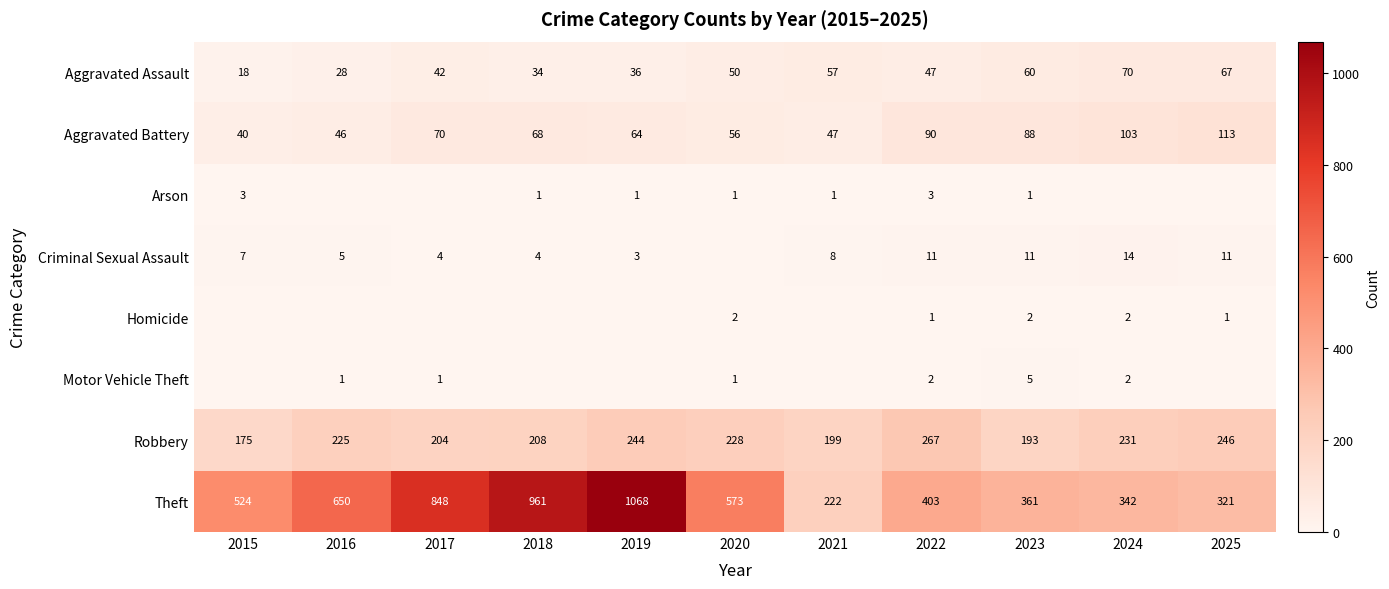

Is the value of Theft at 2024 greater than the value of Aggravated Assault at 2024?

Yes